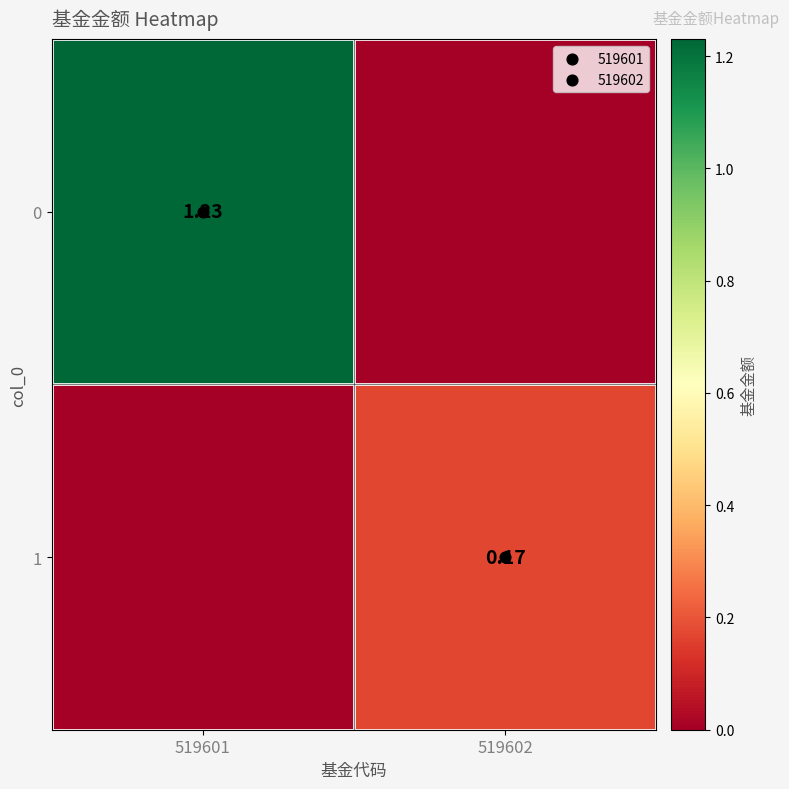

Rank the series by their maximum value, from highest to lowest.

0, 1